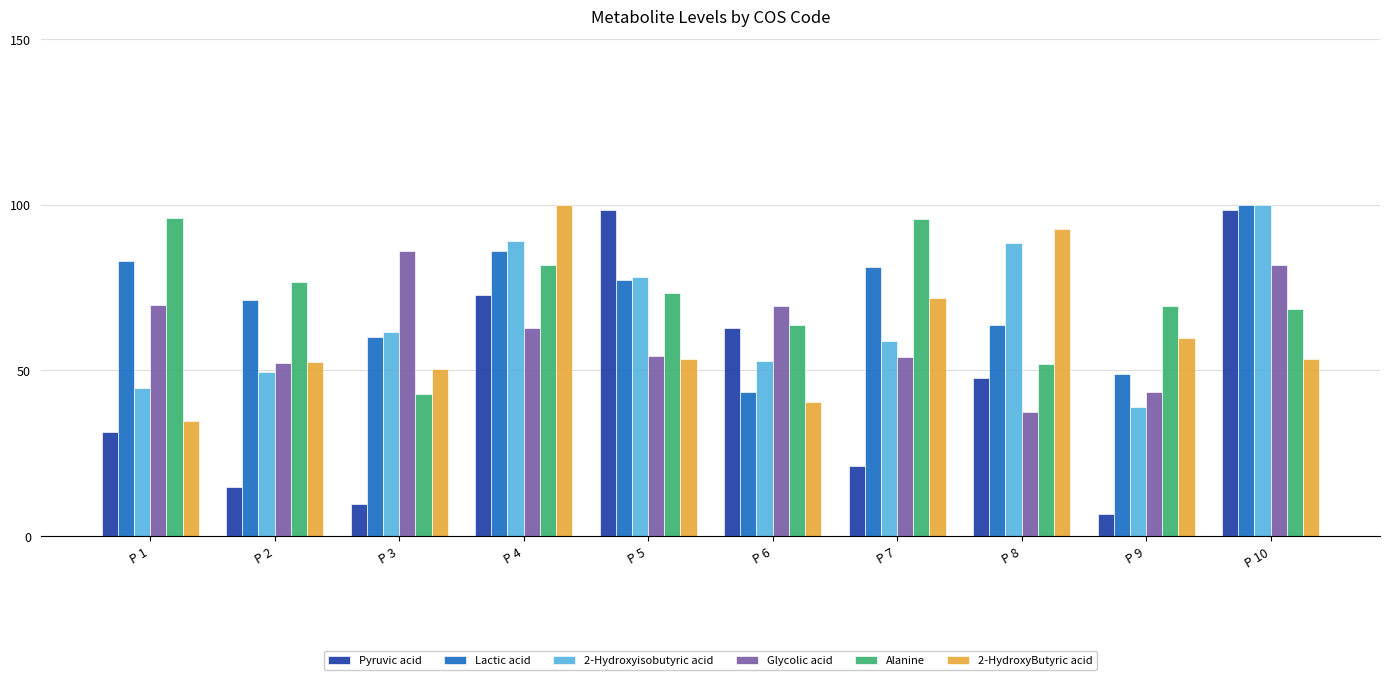

What is the difference between the Glycolic acid values at P 4 and P 3?

23.0